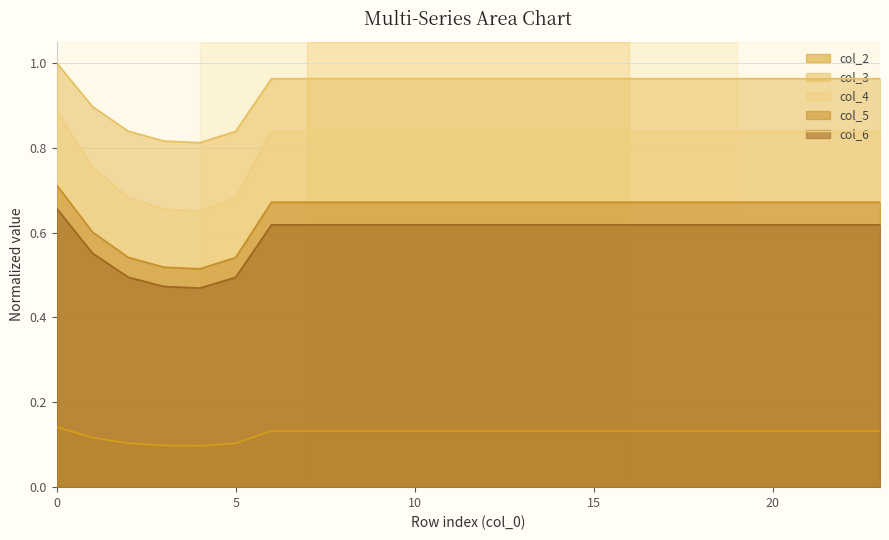

Reading left to right, what are all the values shown in this chart?

col_2: 0=0.1	1=0.1	2=0.1	3=0.1	4=0.1	5=0.1	6=0.1	7=0.1	8=0.1	9=0.1	10=0.1	11=0.1	12=0.1	13=0.1	14=0.1	15=0.1	16=0.1	17=0.1	18=0.1	19=0.1	20=0.1	21=0.1	22=0.1	23=0.1
col_3: 0=1.0	1=0.9	2=0.8	3=0.8	4=0.8	5=0.8	6=1.0	7=1.0	8=1.0	9=1.0	10=1.0	11=1.0	12=1.0	13=1.0	14=1.0	15=1.0	16=1.0	17=1.0	18=1.0	19=1.0	20=1.0	21=1.0	22=1.0	23=1.0
col_4: 0=0.9	1=0.8	2=0.7	3=0.7	4=0.7	5=0.7	6=0.8	7=0.8	8=0.8	9=0.8	10=0.8	11=0.8	12=0.8	13=0.8	14=0.8	15=0.8	16=0.8	17=0.8	18=0.8	19=0.8	20=0.8	21=0.8	22=0.8	23=0.8
col_5: 0=0.7	1=0.6	2=0.5	3=0.5	4=0.5	5=0.5	6=0.7	7=0.7	8=0.7	9=0.7	10=0.7	11=0.7	12=0.7	13=0.7	14=0.7	15=0.7	16=0.7	17=0.7	18=0.7	19=0.7	20=0.7	21=0.7	22=0.7	23=0.7
col_6: 0=0.7	1=0.6	2=0.5	3=0.5	4=0.5	5=0.5	6=0.6	7=0.6	8=0.6	9=0.6	10=0.6	11=0.6	12=0.6	13=0.6	14=0.6	15=0.6	16=0.6	17=0.6	18=0.6	19=0.6	20=0.6	21=0.6	22=0.6	23=0.6